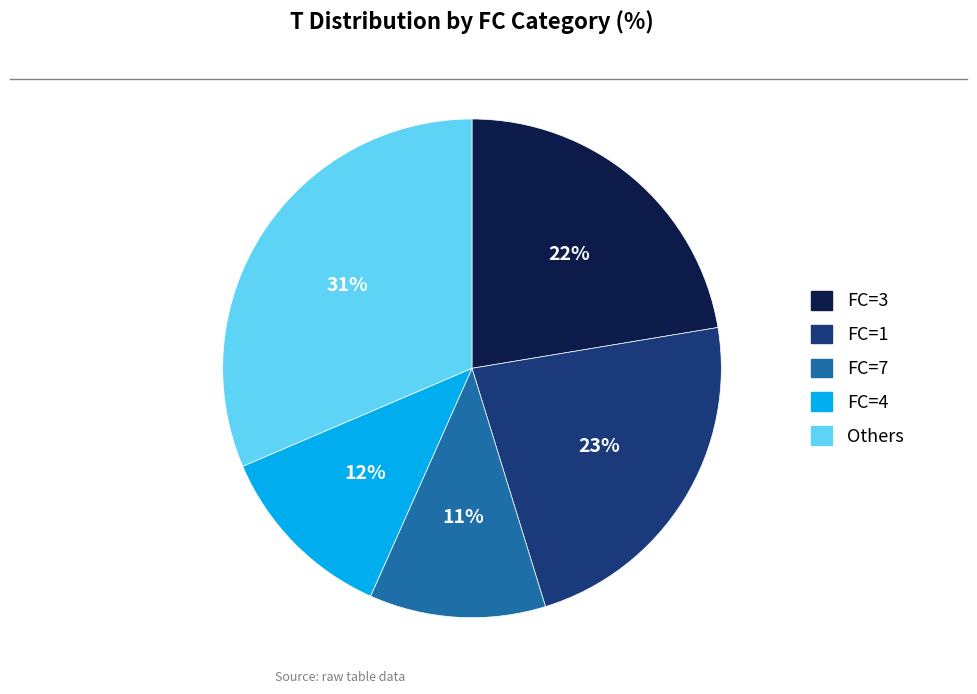

The FC=4 slice represents 12% of the pie. True or false?

True